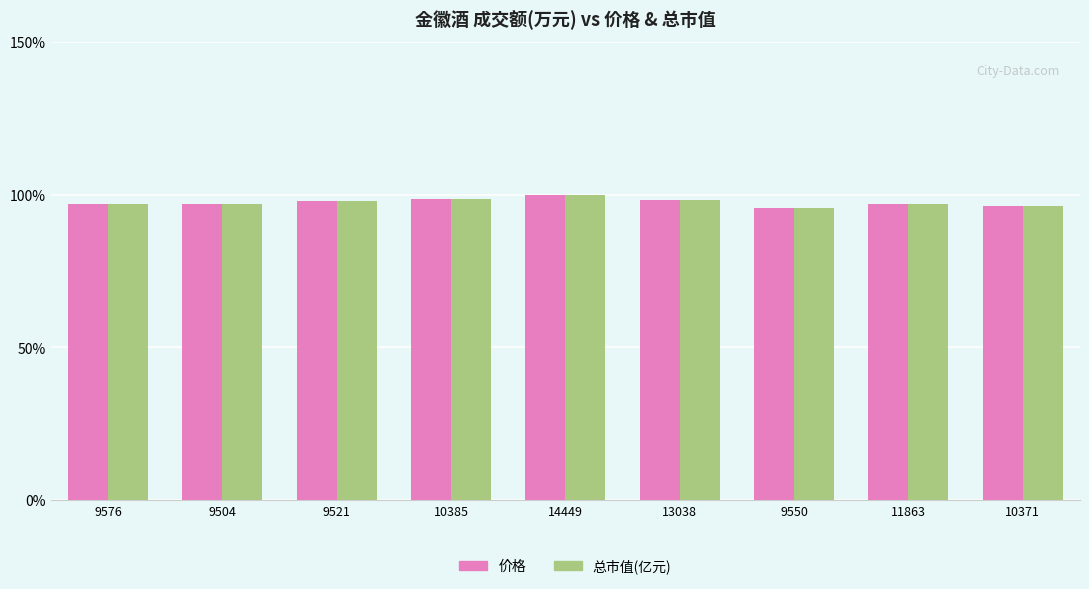

What is the difference between the 总市值(亿元) values at 9521 and 11863?

1.0